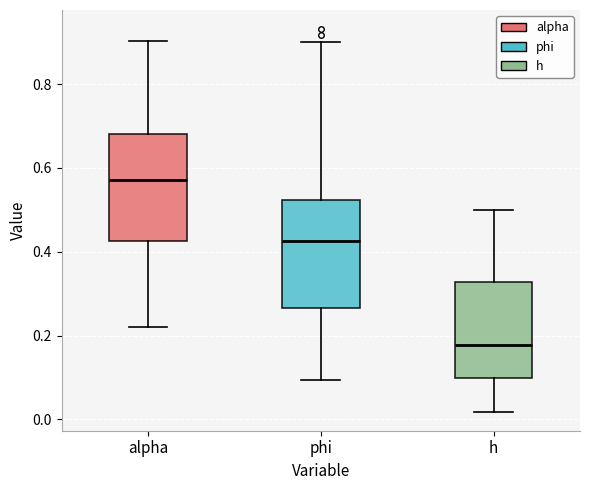

Which box has the lowest median line?

h